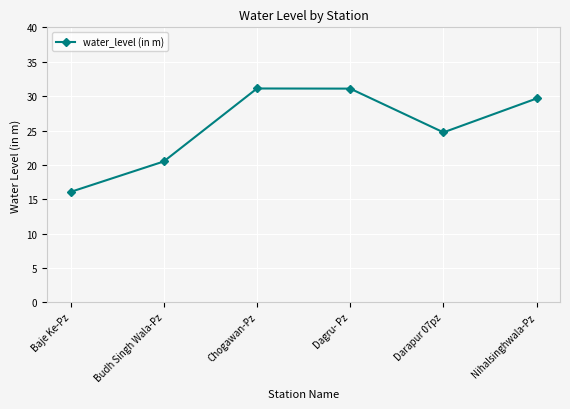

Which label corresponds to the smallest value in the chart?

Baje Ke-Pz